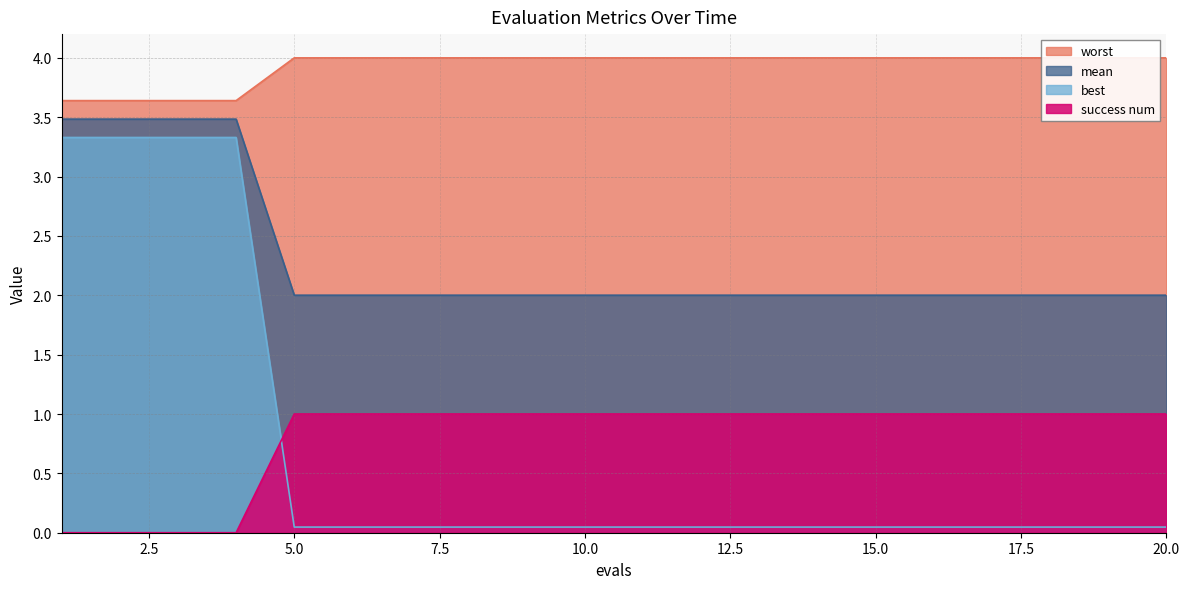

What is the highest value of the success num series?

1.0